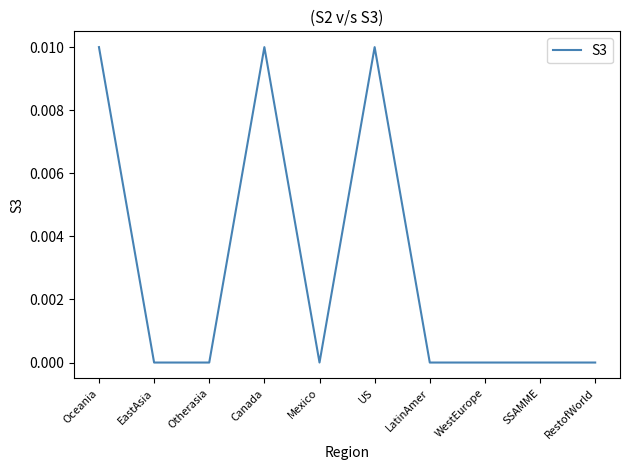

What position from the right is RestofWorld?

1